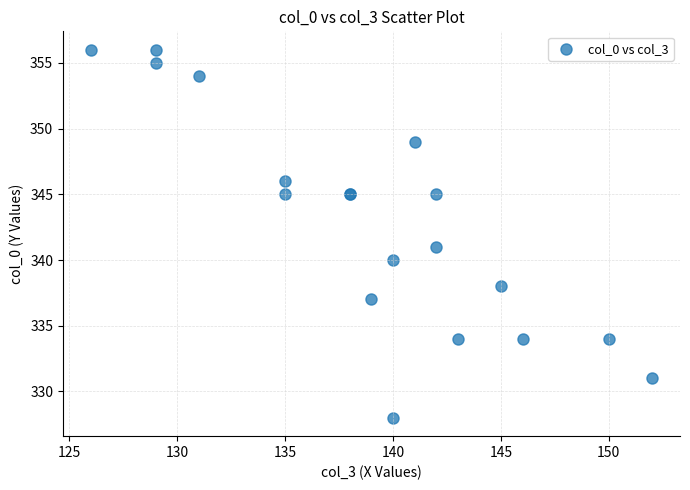

What Y value in the scatter plot is closest to 342?

341